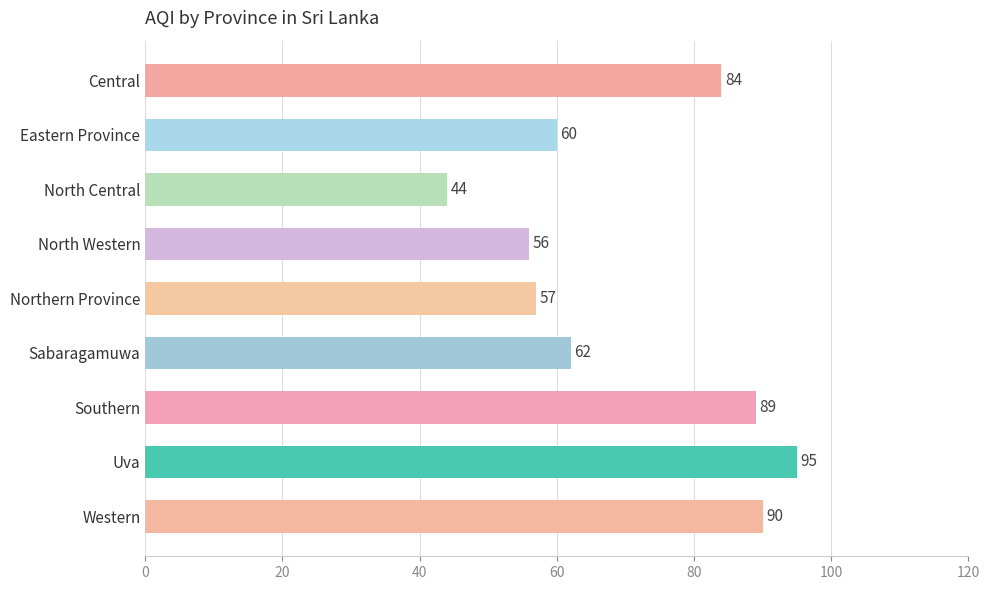

How many values are below 62?

4